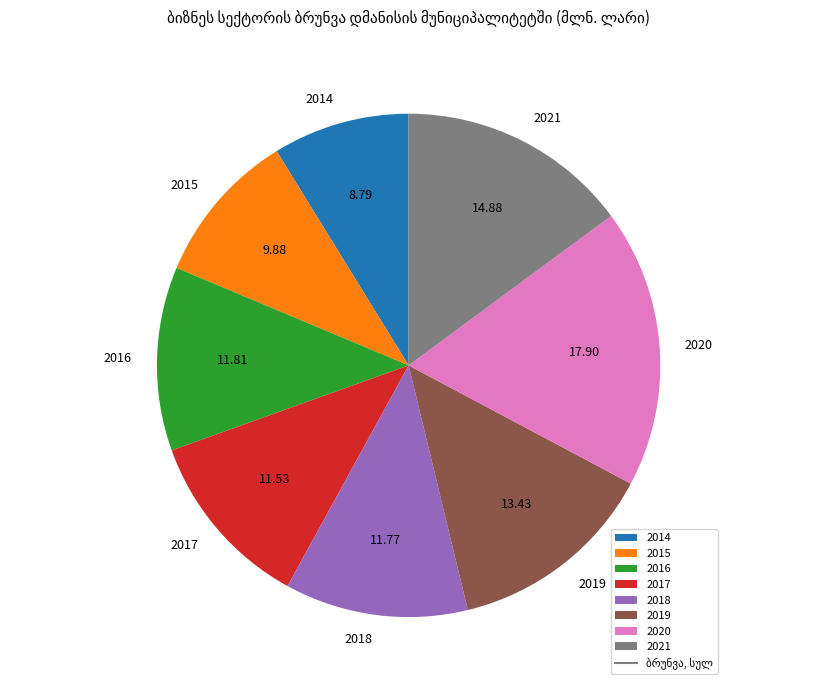

Which has a higher value, 2020 or 2015?

2020